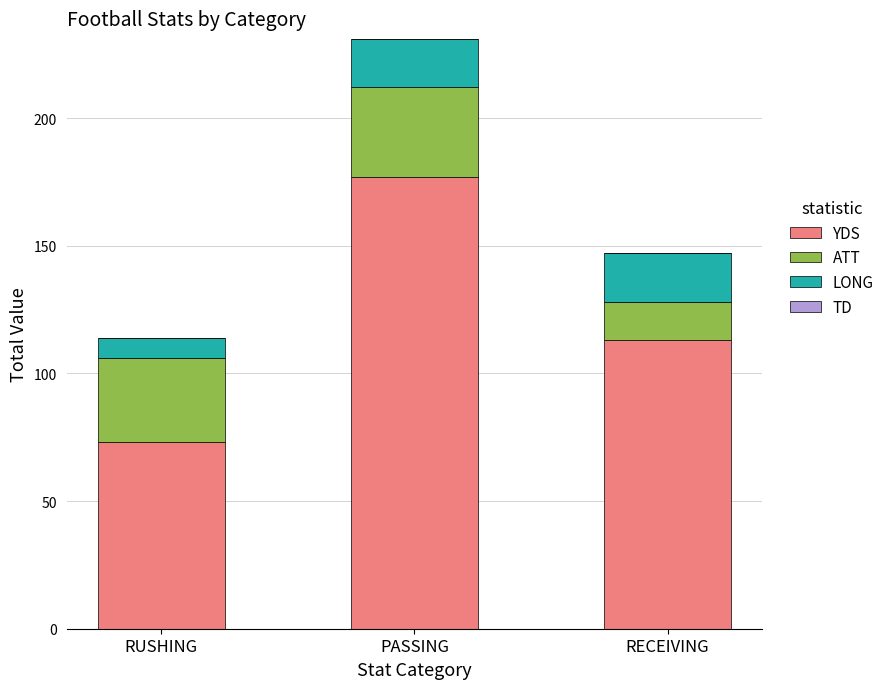

List the labels in order of YDS value, largest first.

PASSING, RECEIVING, RUSHING